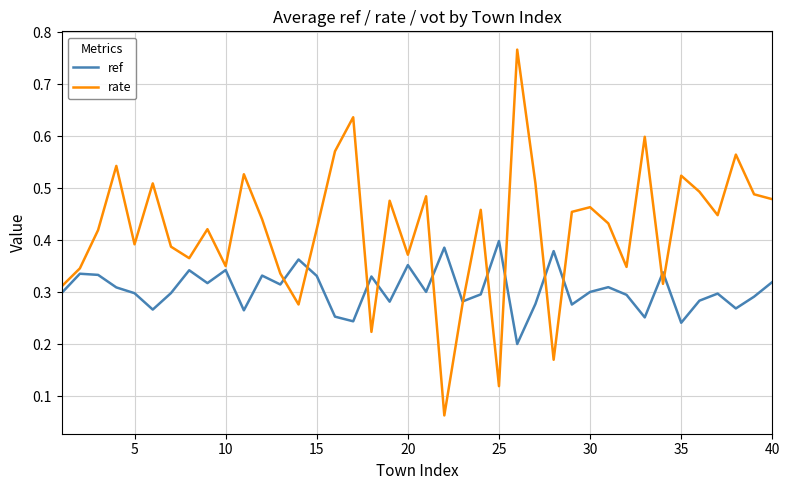

Which series has the largest range (max minus min)?

rate